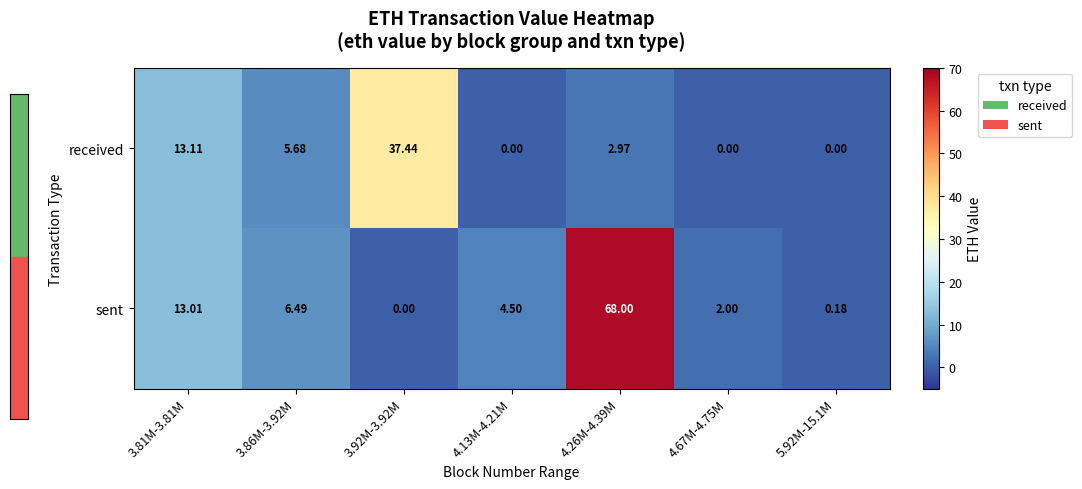

List the series in order of their overall mean, highest first.

sent, received